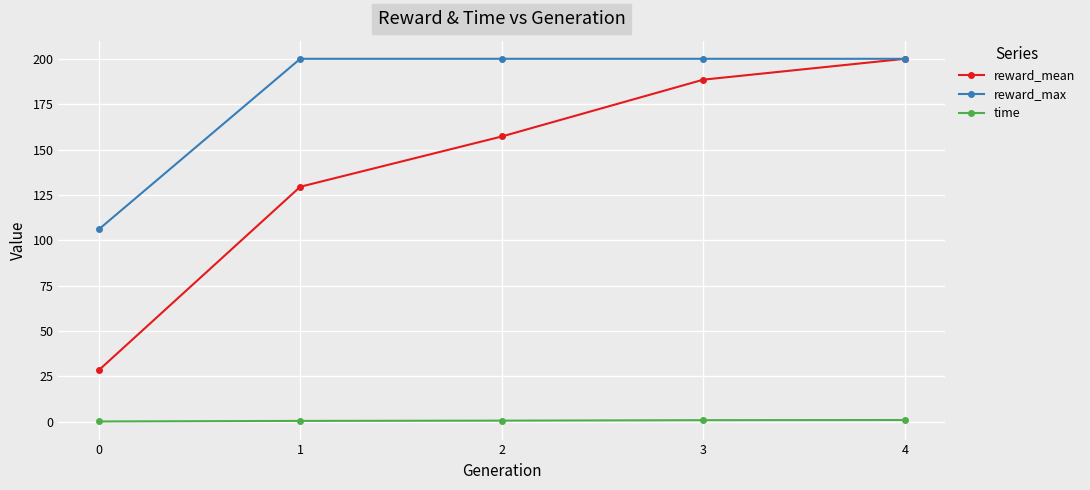

Is it true that reward_mean equals 129.5 at 1?

True